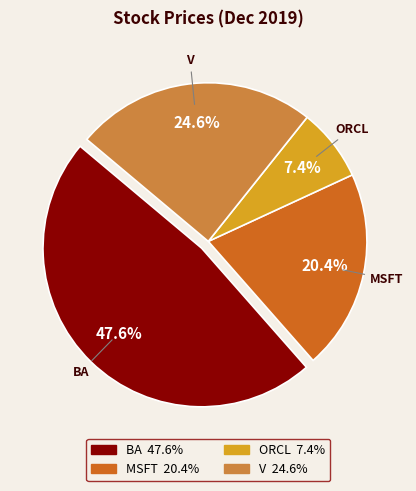

Is there any slice that represents more than half of the pie?

No